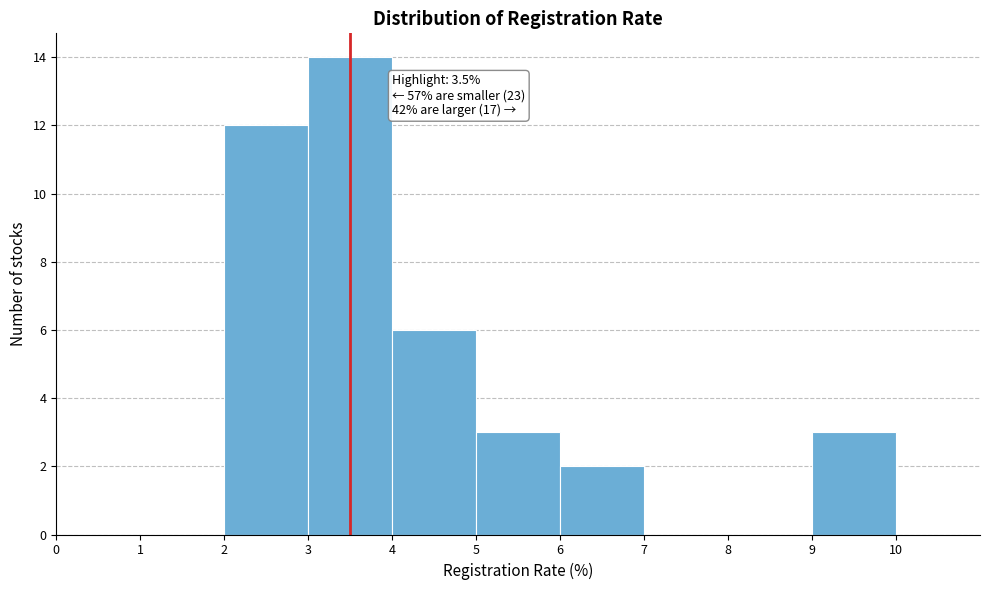

Which range on the x-axis has the tallest bar?

3 to 4